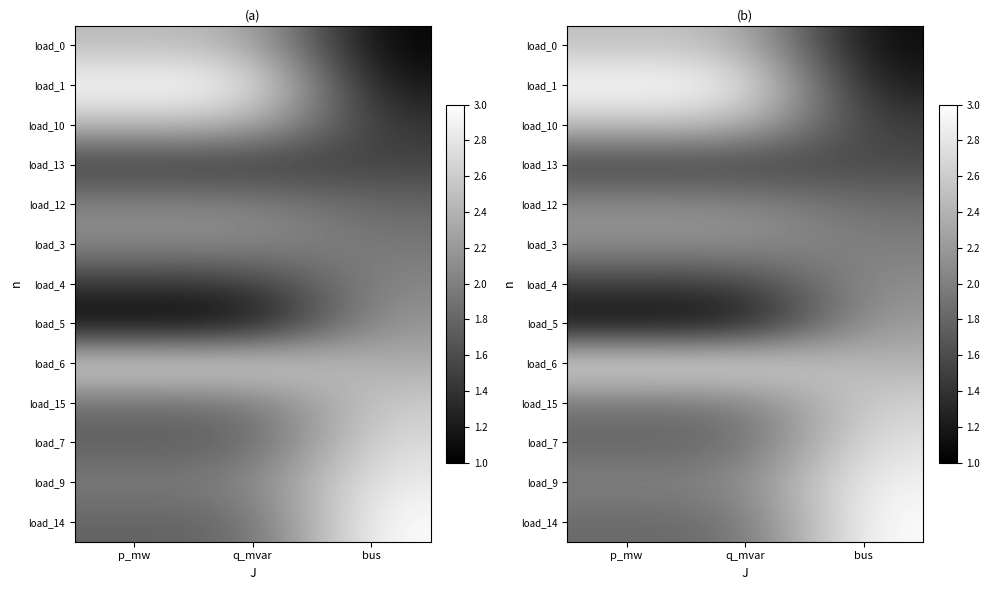

The load_4 series shows 1.5 at p_mw. True or false?

True